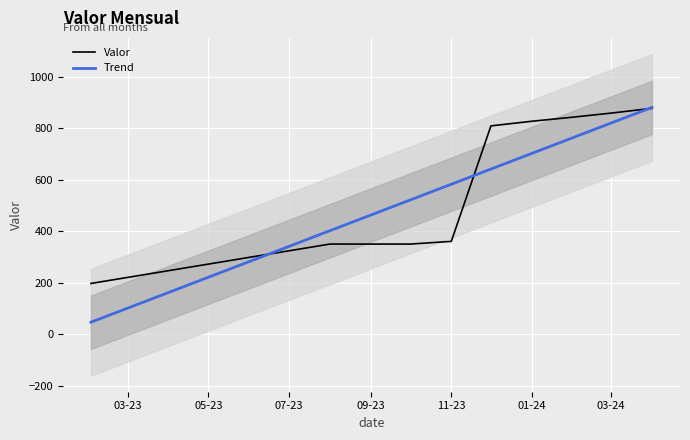

What is the difference between the second highest and second lowest values in the Valor series?

508.1